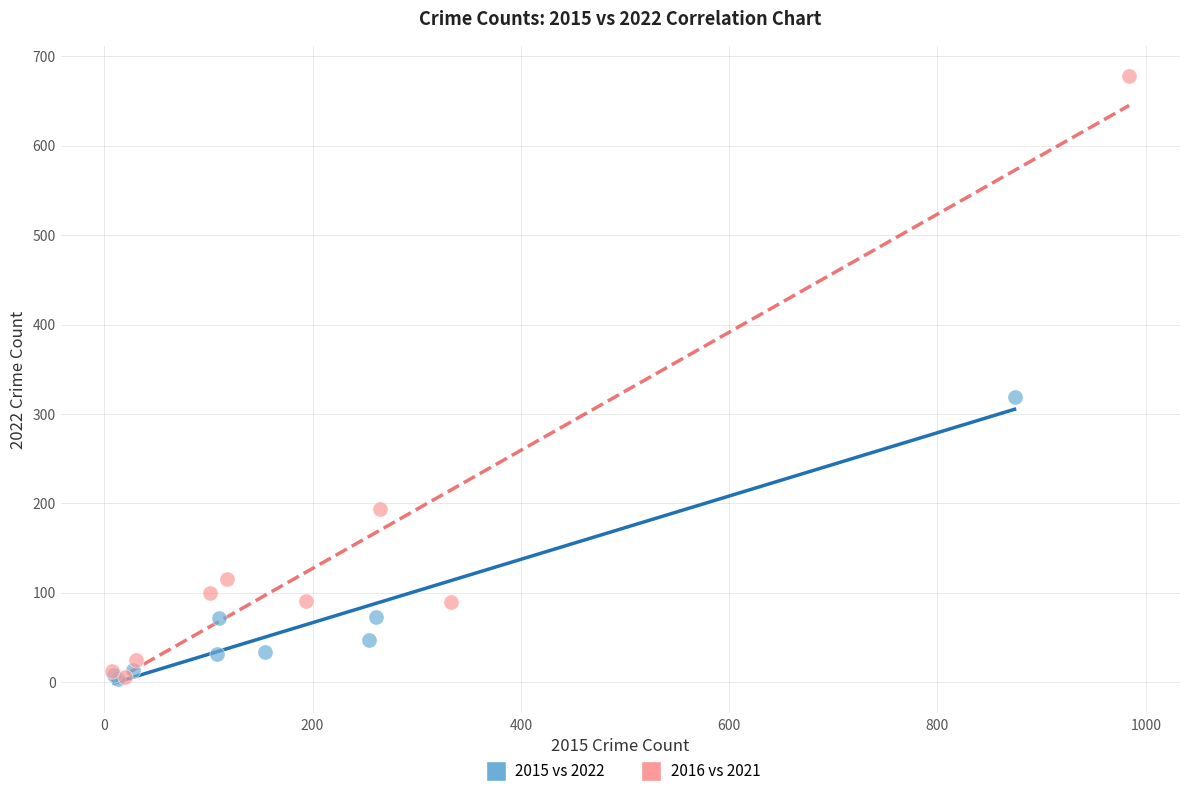

Which series has the largest Y range (max minus min)?

2016 vs 2021